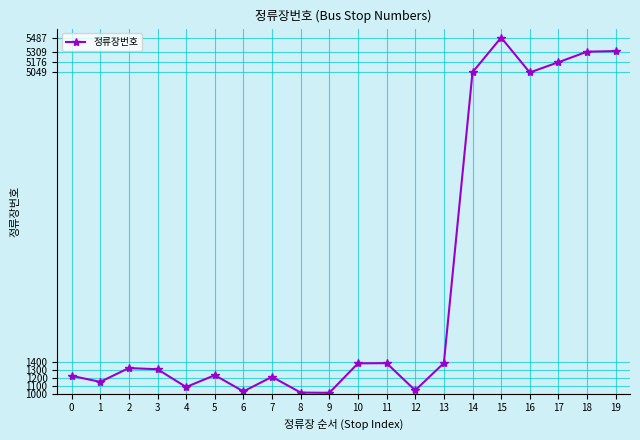

What is the sum of the values at 14 and 9?

6059